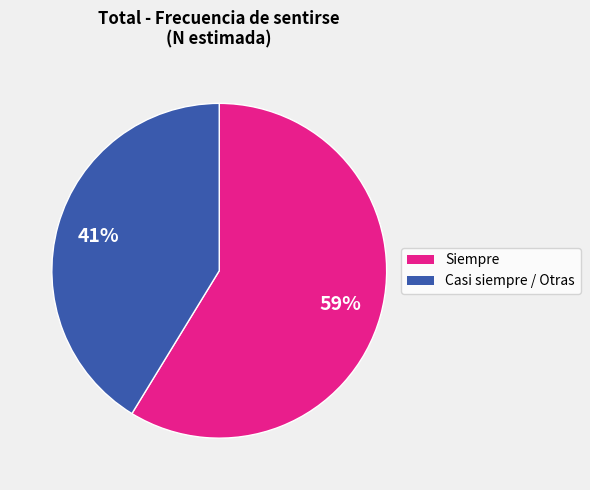

How many segments does this pie chart have?

2